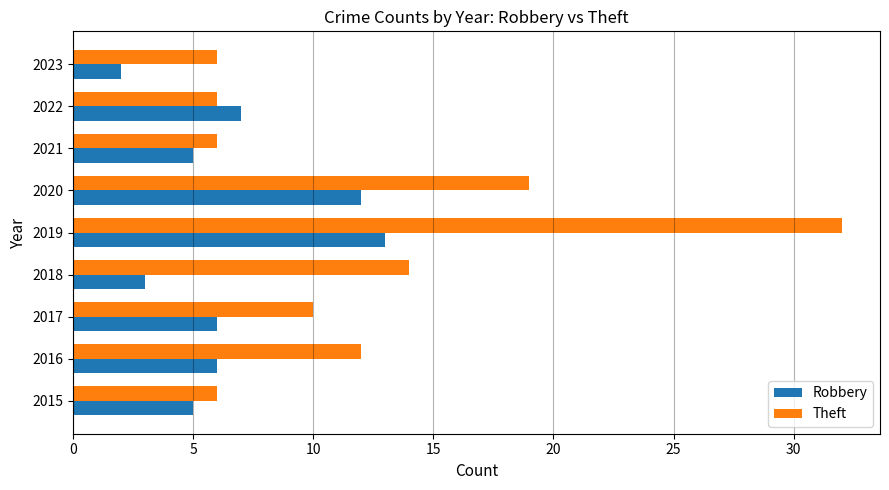

What is the minimum value for Theft?

6